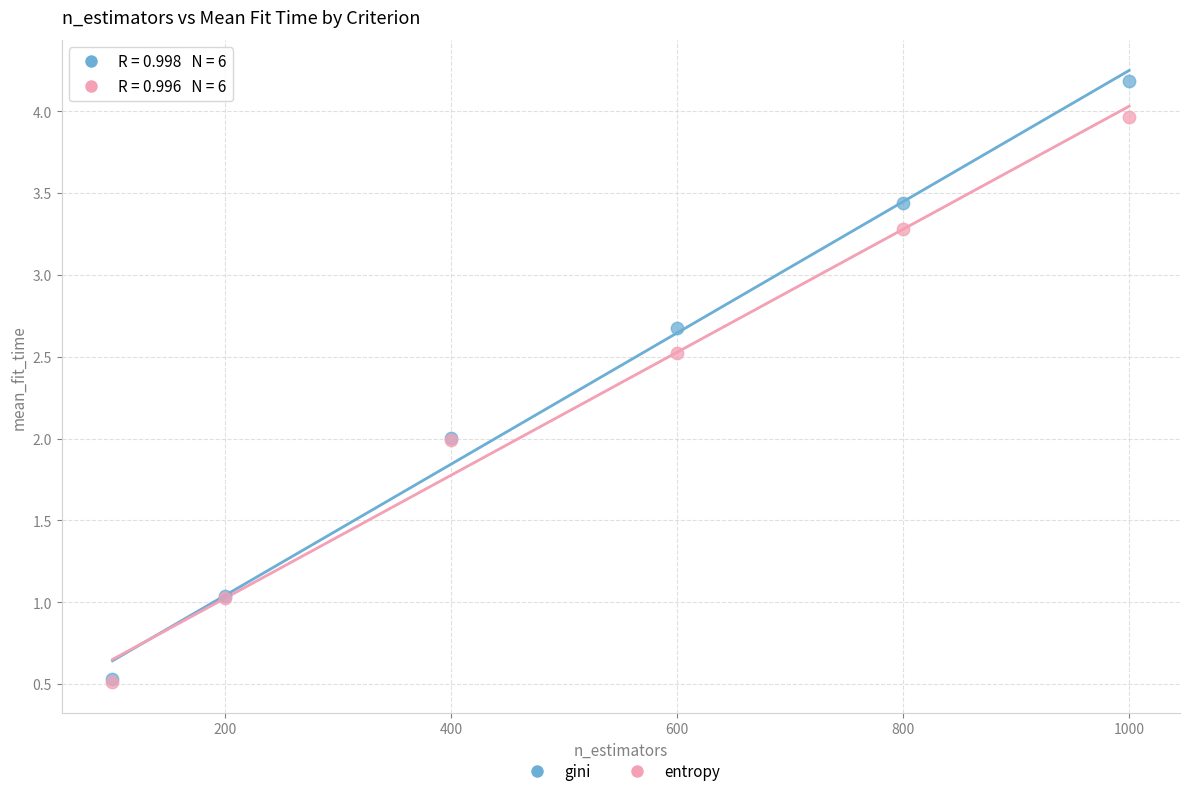

Which series has the largest Y range (max minus min)?

gini